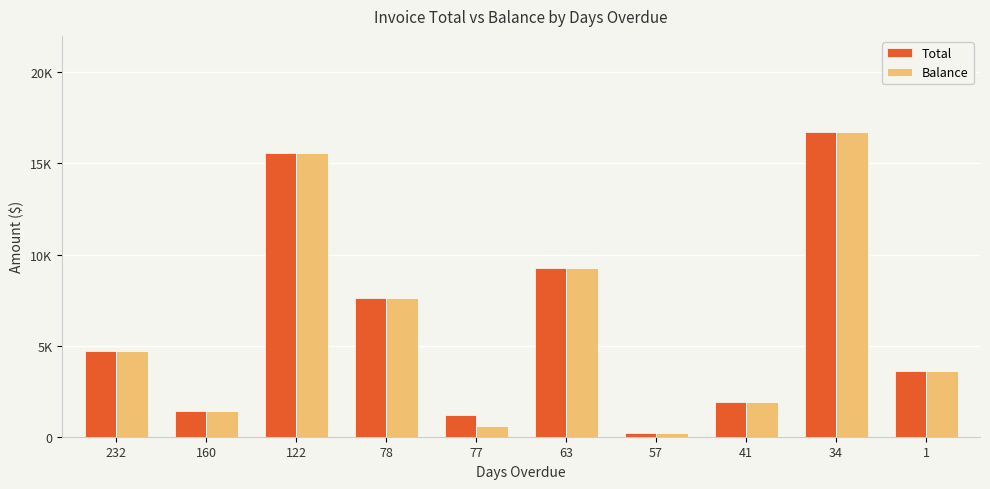

What is the difference between the second highest and second lowest values in the Balance series?

14993.5